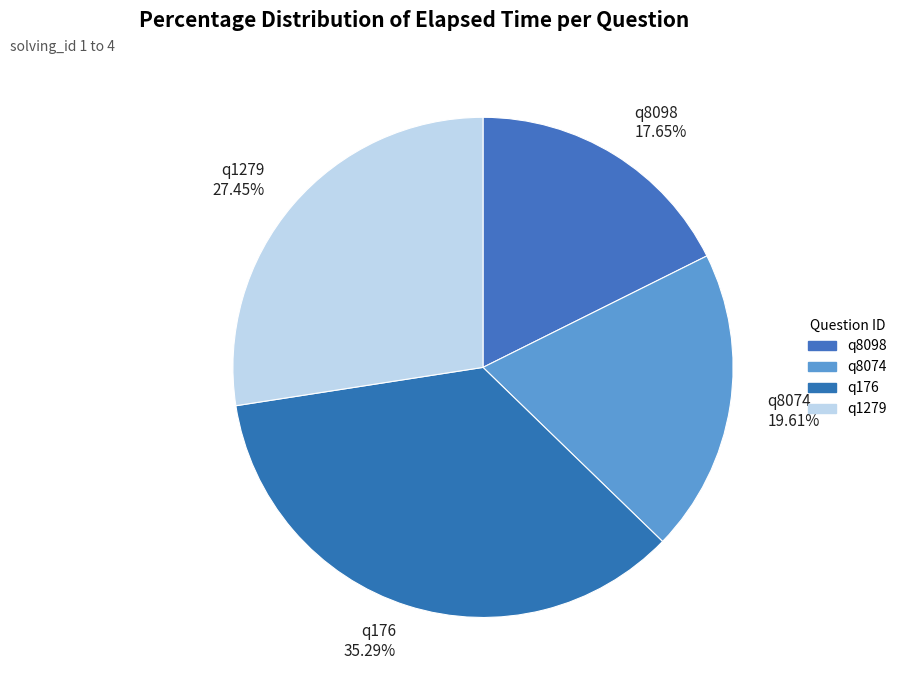

Is the sum of q1279 and q8074 greater than half?

No